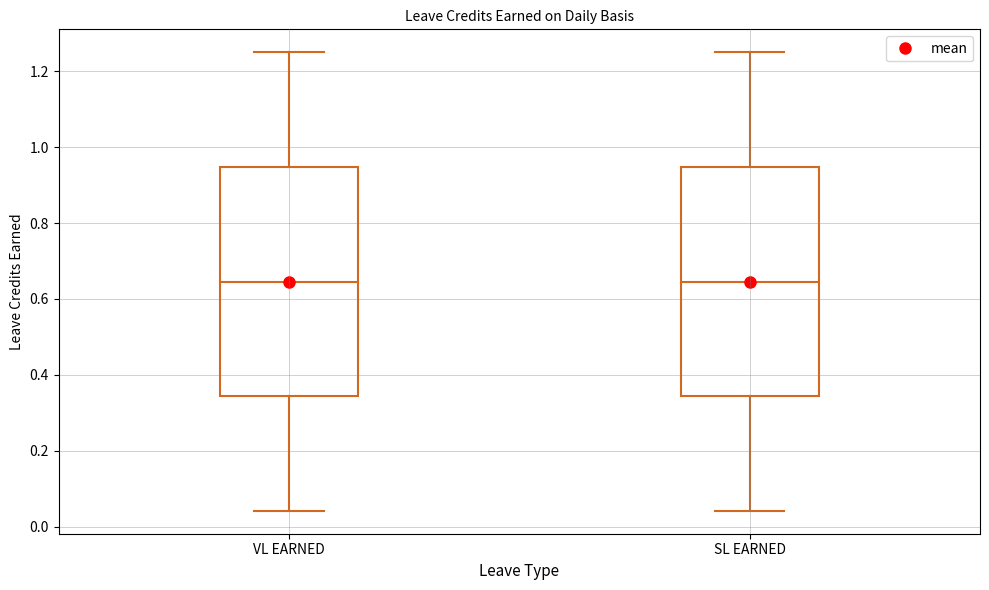

Reading left to right, read every box against the y-axis: the position of its median line, the range the box covers, and the ends of its whiskers. The values are not printed on the chart, so give them approximately, as read against the axis.

VL EARNED: median 0.64, box 0.34 to 0.94, whiskers 0.04 to 1.26
SL EARNED: median 0.64, box 0.34 to 0.94, whiskers 0.04 to 1.26